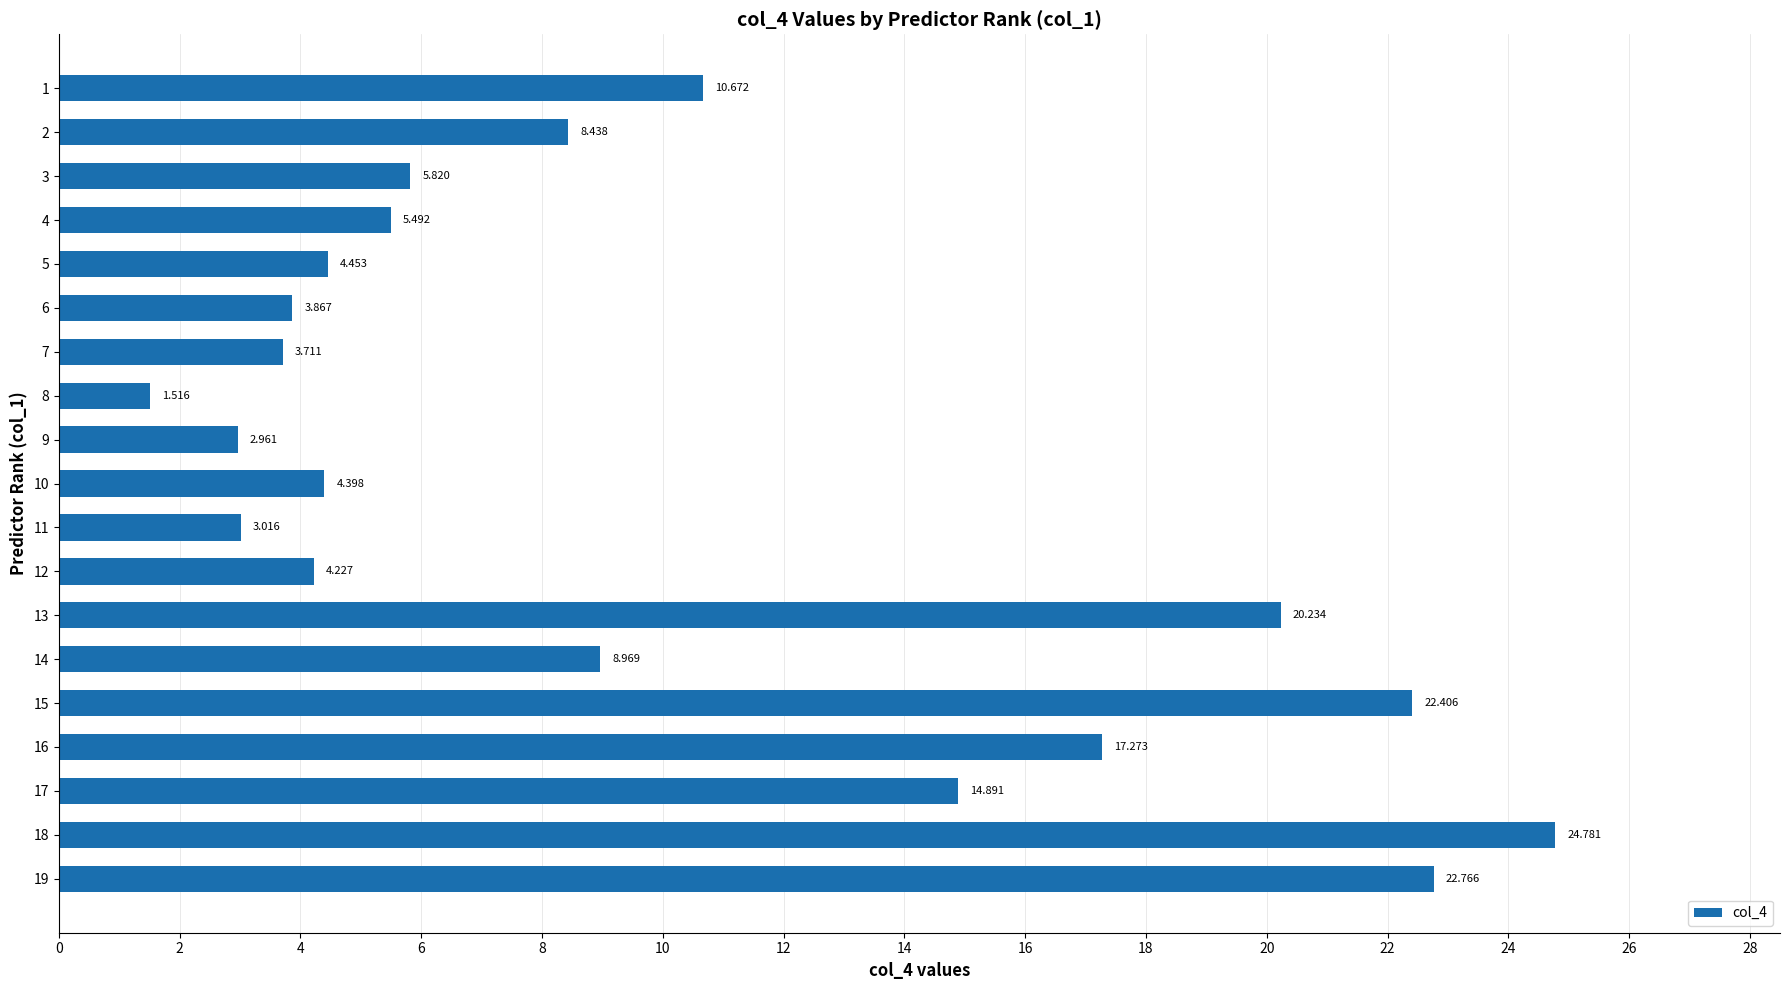

Rank the categories by value from lowest to highest.

8, 9, 11, 7, 6, 12, 10, 5, 4, 3, 2, 14, 1, 17, 16, 13, 15, 19, 18